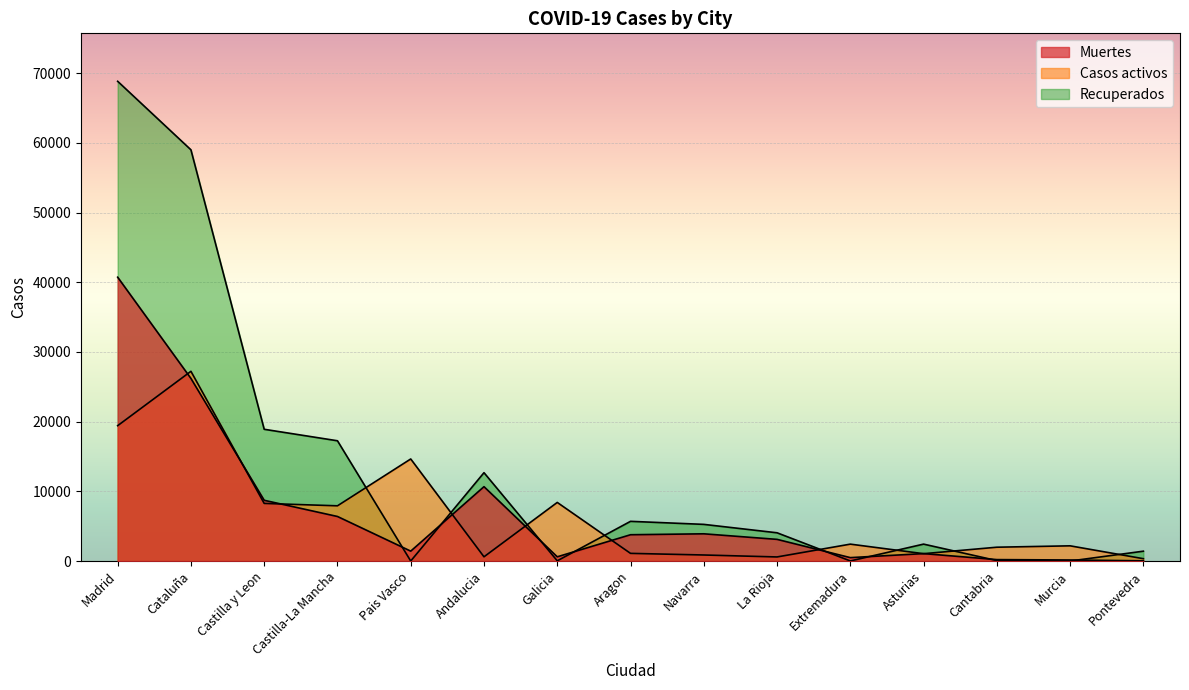

How many lines are shown in the chart?

3